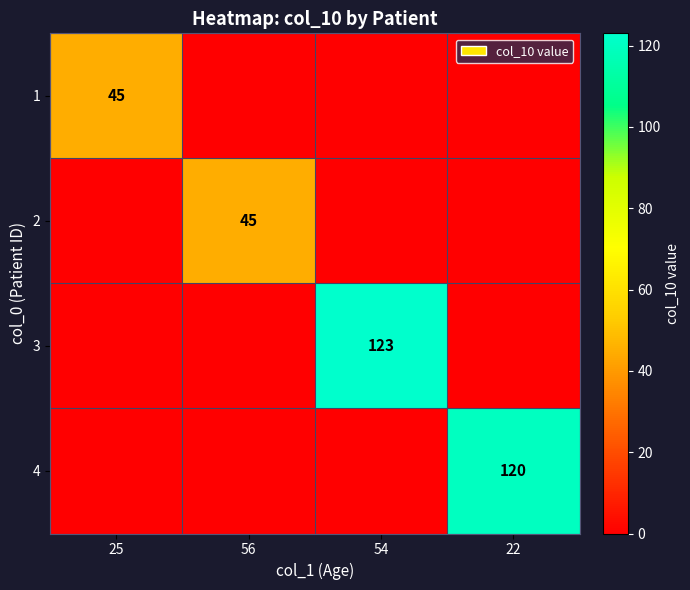

At which category does the chart reach its minimum across all series?

56